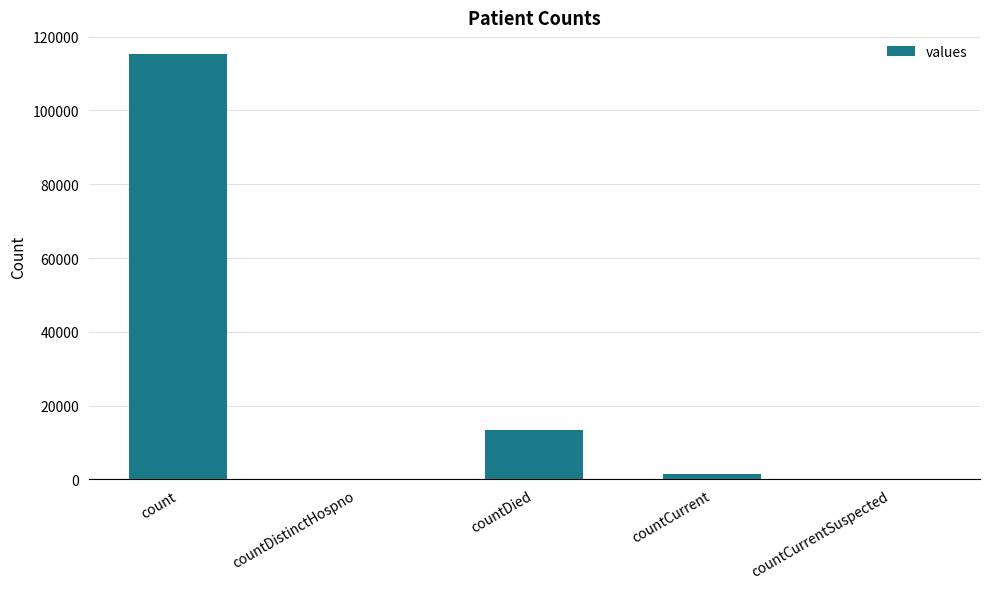

Between countDied and count, which is larger?

count